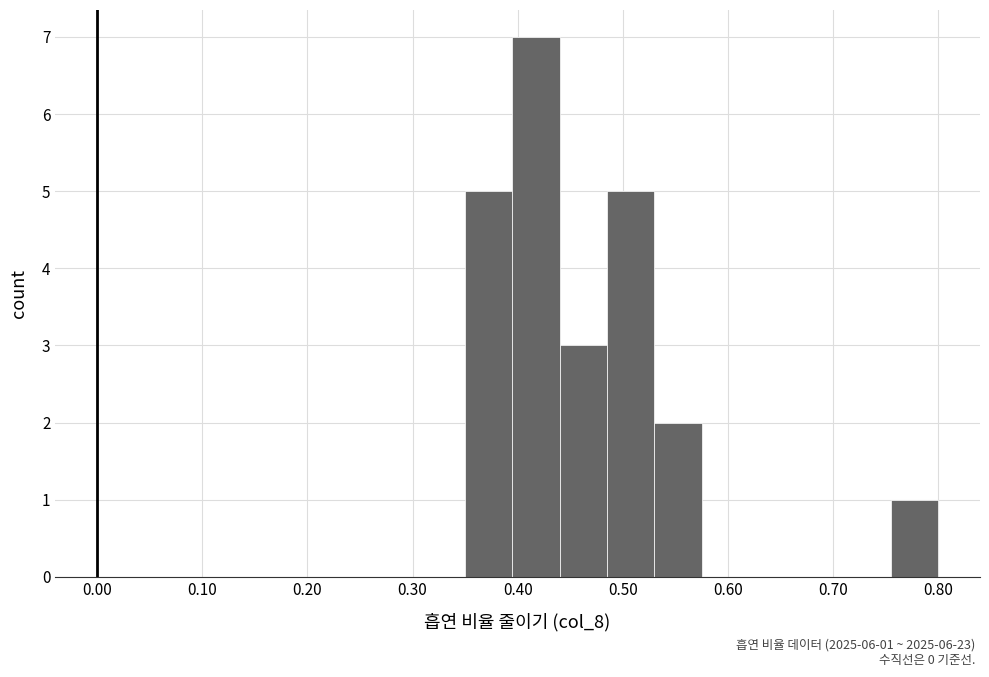

Which range on the x-axis has the tallest bar?

0.395 to 0.440